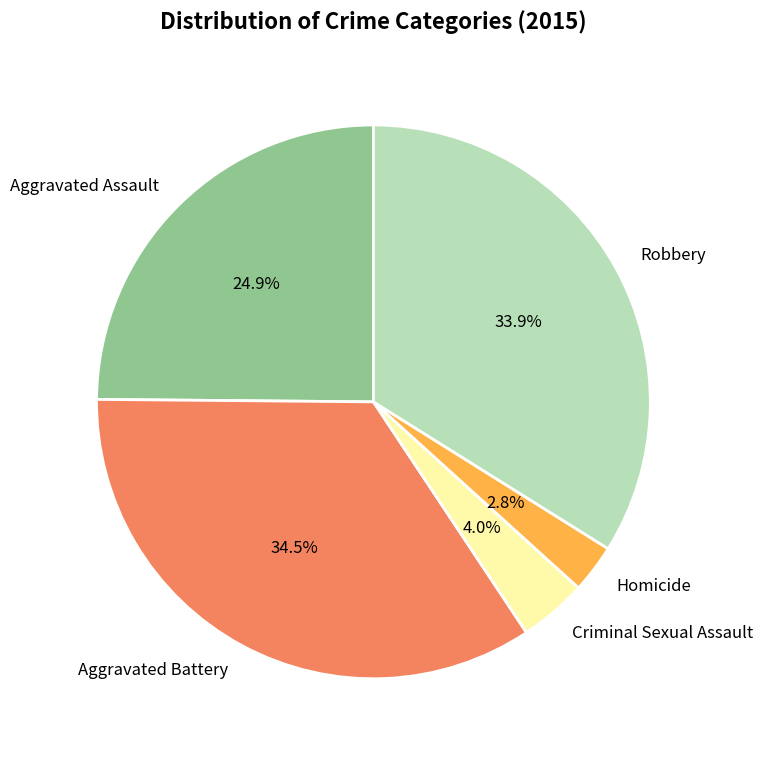

Which category has the biggest portion of the pie?

Aggravated Battery